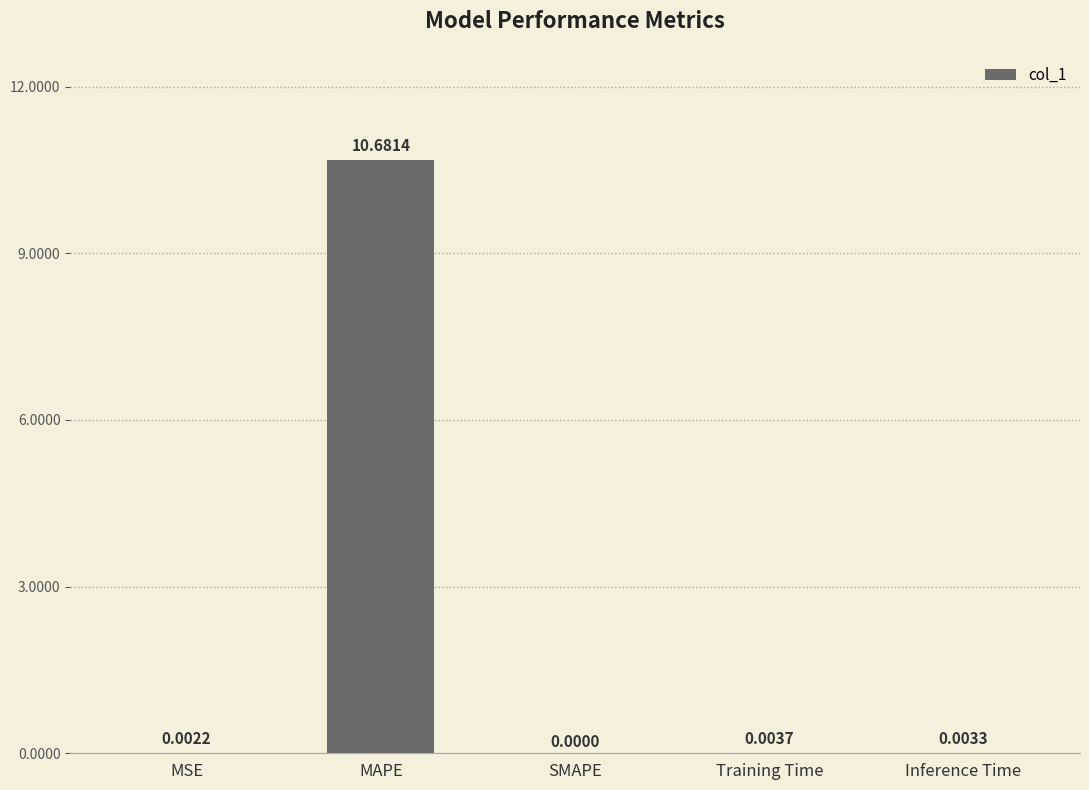

What is the sum of the values at MAPE and MSE?

10.7